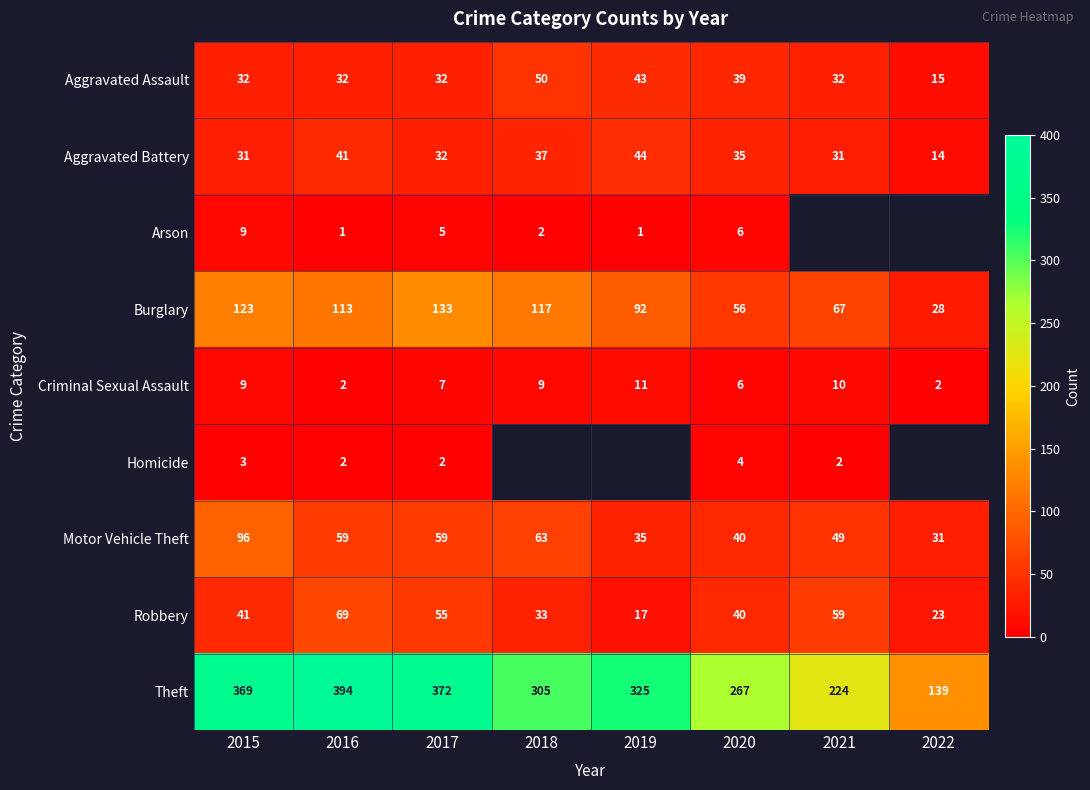

Count the Criminal Sexual Assault values in the range 6 to 10.

5